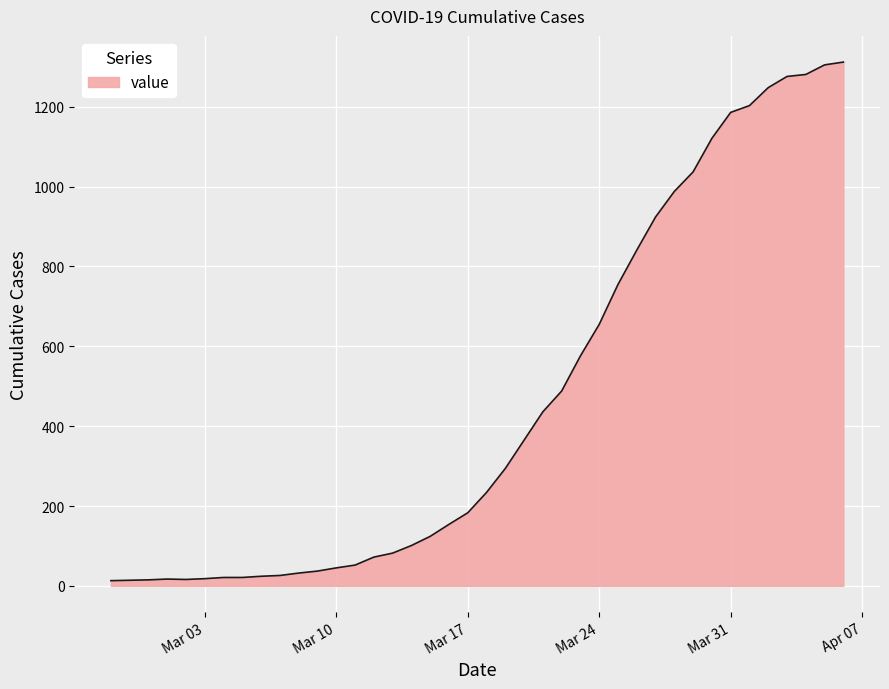

What is the greatest value displayed?

1312